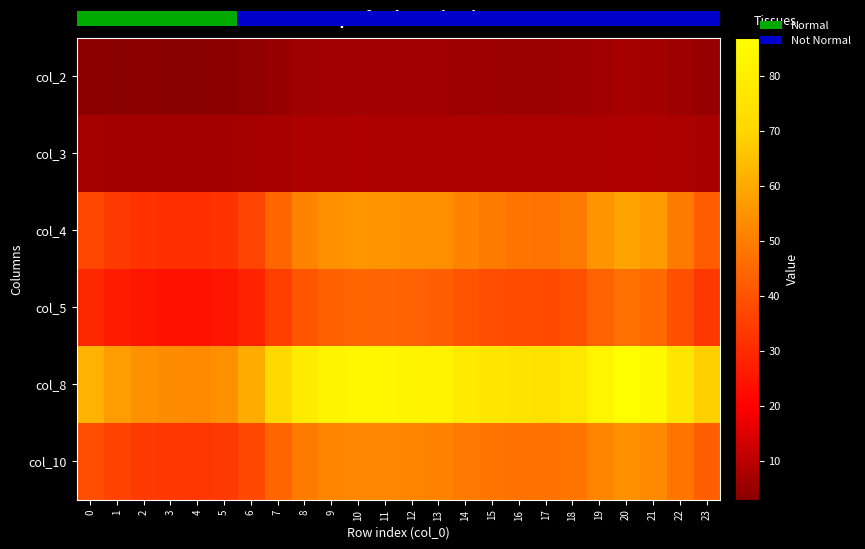

Reading right to left, what are all the values shown in this chart?

col_2: 23=4.8	22=5.7	21=6.7	20=7.0	19=6.4	18=5.7	17=5.5	16=5.6	15=5.7	14=5.9	13=6.3	12=6.4	11=6.5	10=6.6	9=6.4	8=6.0	7=5.1	6=4.0	5=3.4	4=3.3	3=3.3	2=3.4	1=3.3	0=3.4
col_3: 23=7.4	22=7.9	21=8.3	20=8.4	19=8.2	18=7.9	17=7.8	16=7.8	15=7.9	14=8.0	13=8.2	12=8.2	11=8.2	10=8.3	9=8.2	8=8.0	7=7.6	6=7.0	5=6.8	4=6.7	3=6.7	2=6.8	1=6.9	0=7.1
col_4: 23=42.3	22=49.4	21=56.6	20=58.7	19=54.9	18=49.5	17=47.9	16=48.3	15=49.3	14=51.1	13=54.1	12=54.6	11=55.5	10=55.8	9=54.5	8=51.3	7=44.6	6=36.2	5=32.1	4=31.4	3=31.5	2=32.2	1=34.1	0=37.3
col_5: 23=33.4	22=39.2	21=45.0	20=46.7	19=43.6	18=39.2	17=38.0	16=38.3	15=39.1	14=40.5	13=43.0	12=43.4	11=44.1	10=44.4	9=43.3	8=40.7	7=35.3	6=28.5	5=25.1	4=24.4	3=24.5	2=25.1	1=26.7	0=29.4
col_8: 23=68.4	22=76.8	21=84.6	20=86.6	19=82.8	18=76.9	17=75.2	16=75.6	15=76.7	14=78.7	13=81.9	12=82.5	11=83.4	10=83.7	9=82.4	8=78.9	7=71.3	6=60.5	5=54.5	4=53.1	3=53.3	2=54.5	1=57.4	0=62.0
col_10: 23=42.8	22=48.1	21=53.0	20=54.3	19=51.8	18=48.1	17=47.0	16=47.3	15=48.0	14=49.3	13=51.3	12=51.7	11=52.3	10=52.4	9=51.6	8=49.4	7=44.6	6=37.8	5=34.1	4=33.2	3=33.3	2=34.1	1=35.9	0=38.7